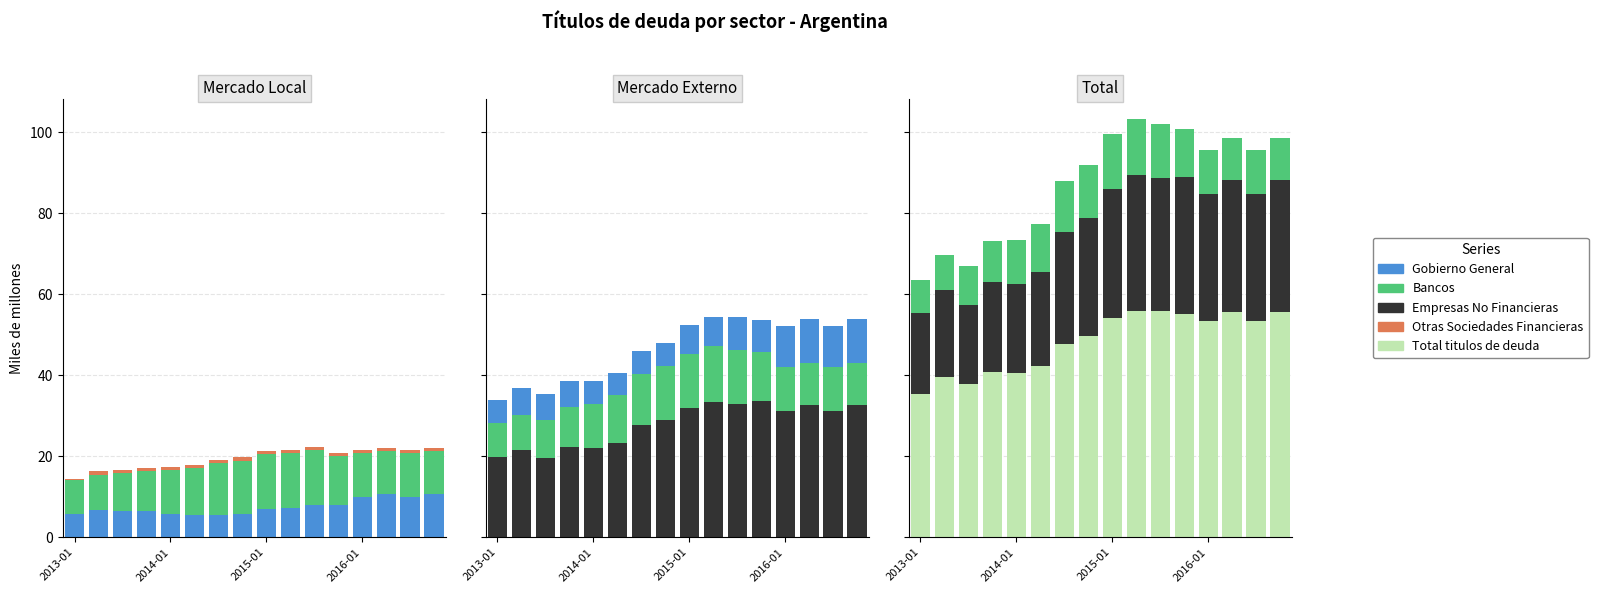

Where is Otras Sociedades Financieras nearest to the value 0?

2013-01